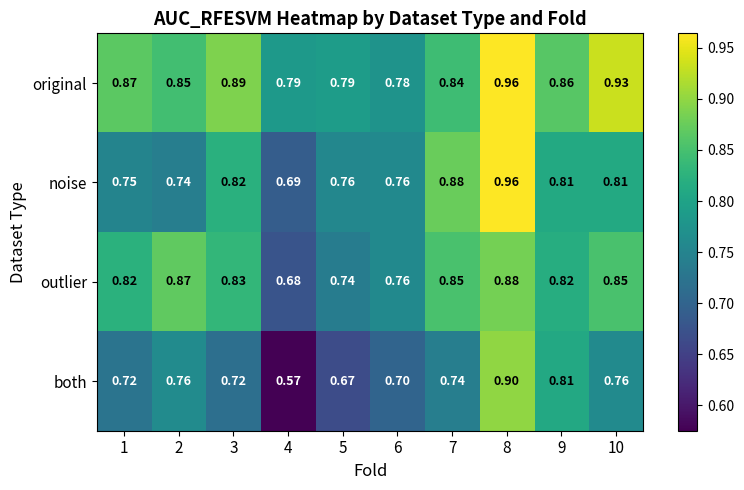

Which series changed the most between 1 and 6?

original